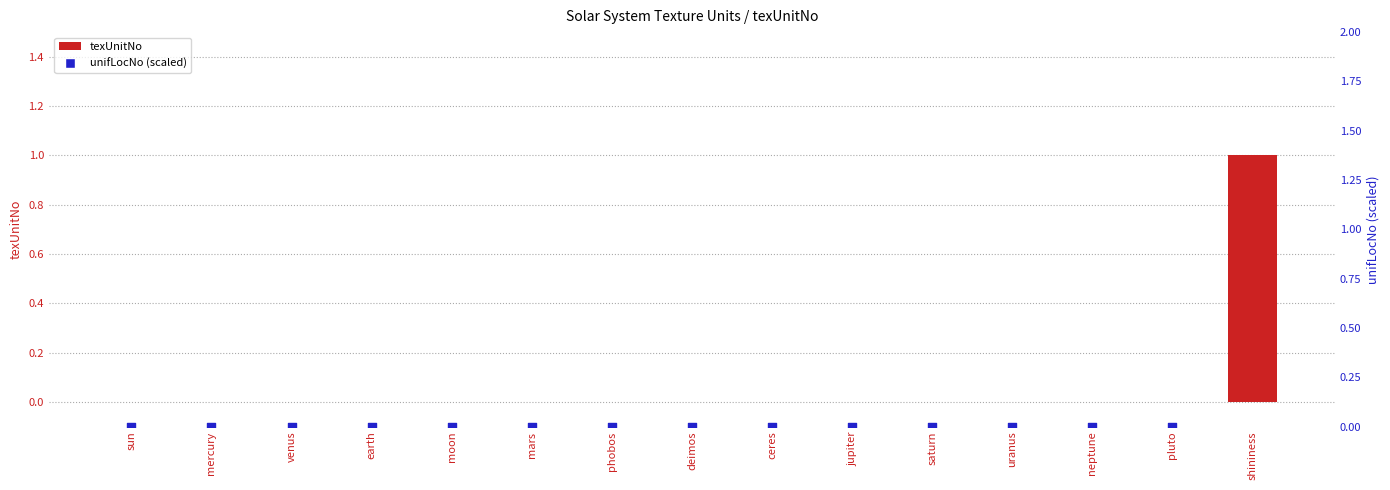

Is the value of unifLocNo (scaled) at sun greater than the value of texUnitNo at uranus?

No